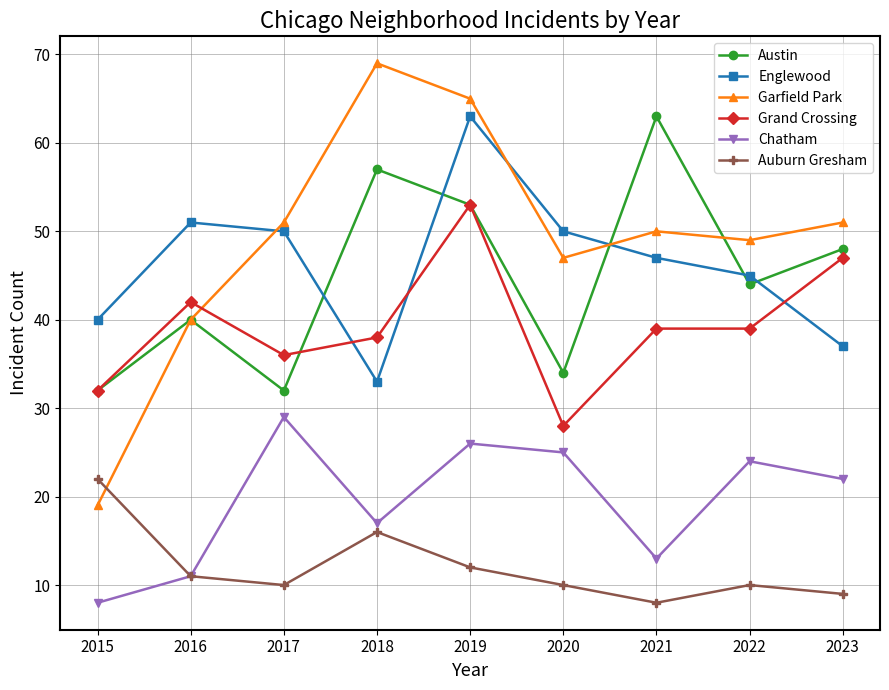

Is the value of Austin at 2015 greater than the value of Grand Crossing at 2019?

No